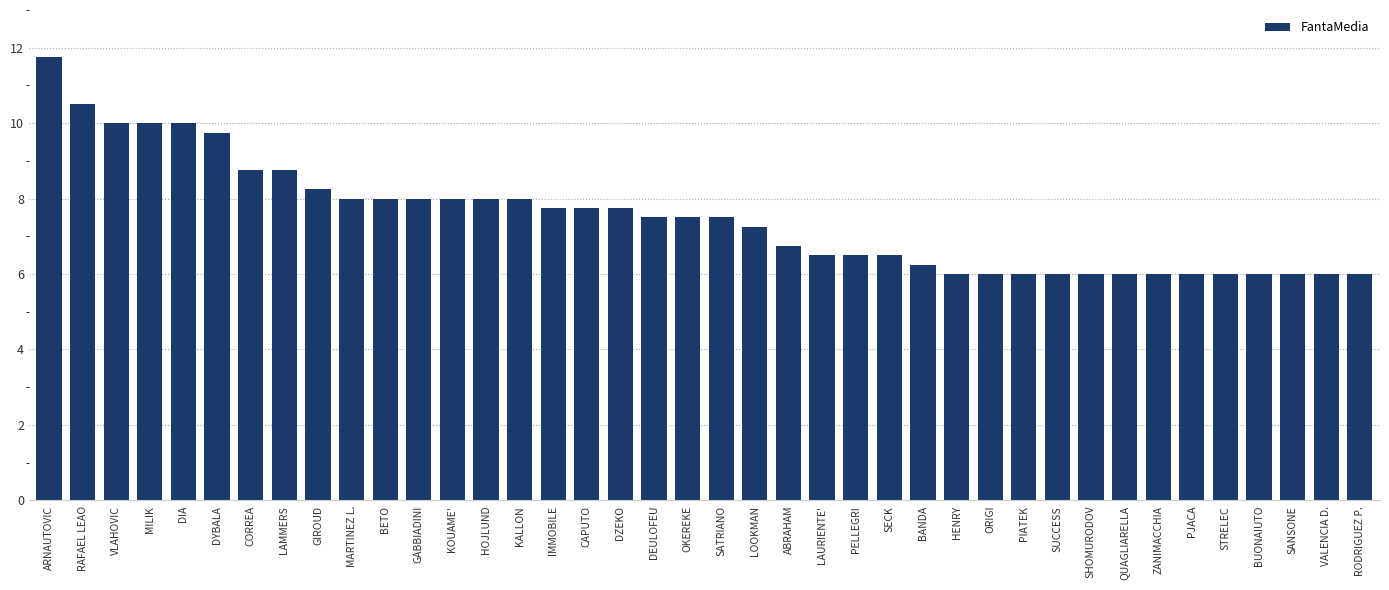

Which category has the highest value across all series?

ARNAUTOVIC